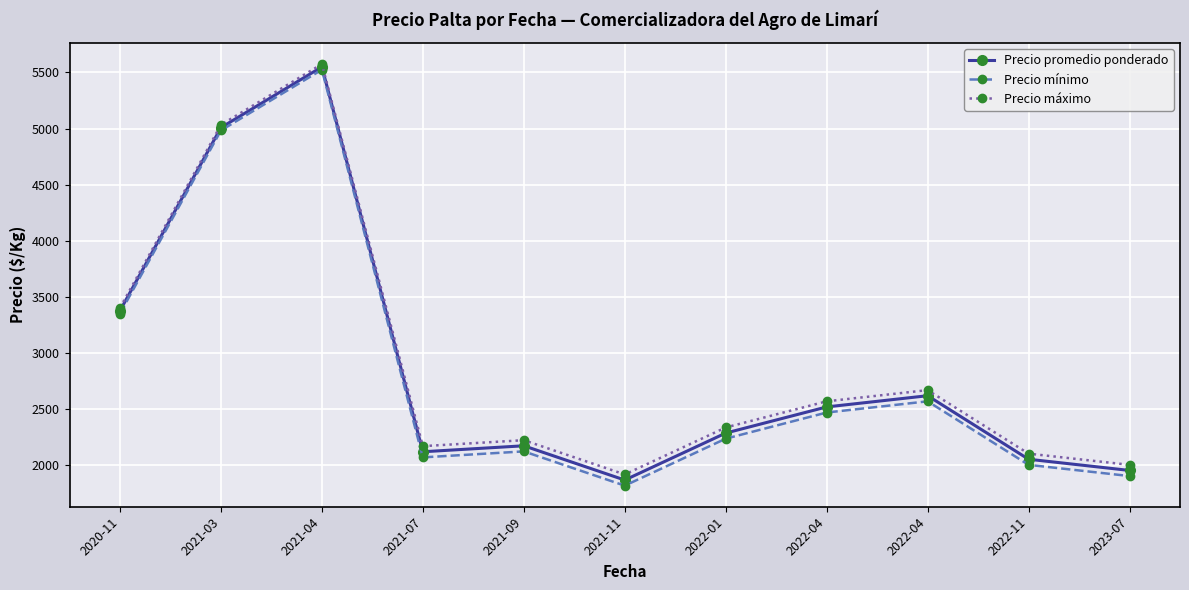

At which category is the sum across all series the highest?

2021-04